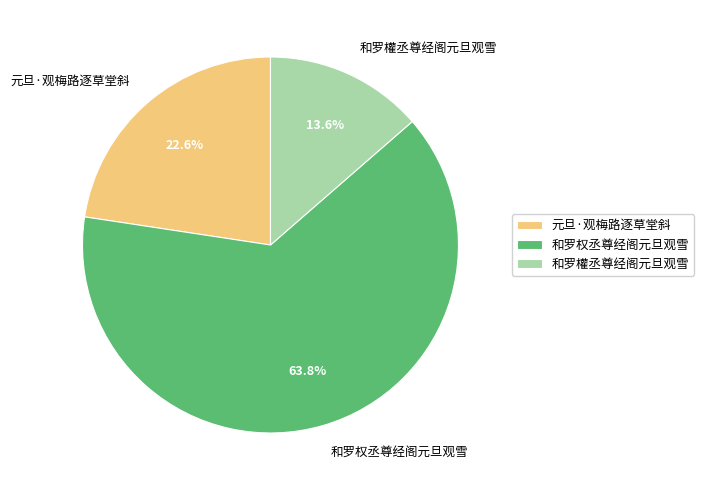

What percentage is the 元旦·观梅路逐草堂斜 slice, to the nearest percent?

23%